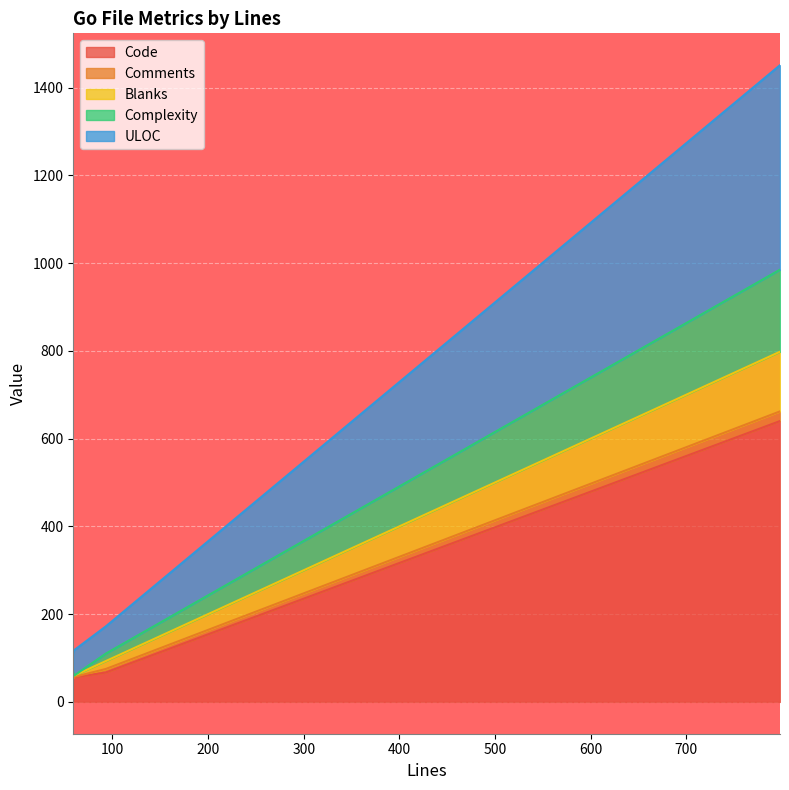

Is the value of Blanks at 93 greater than the value of Complexity at 93?

No